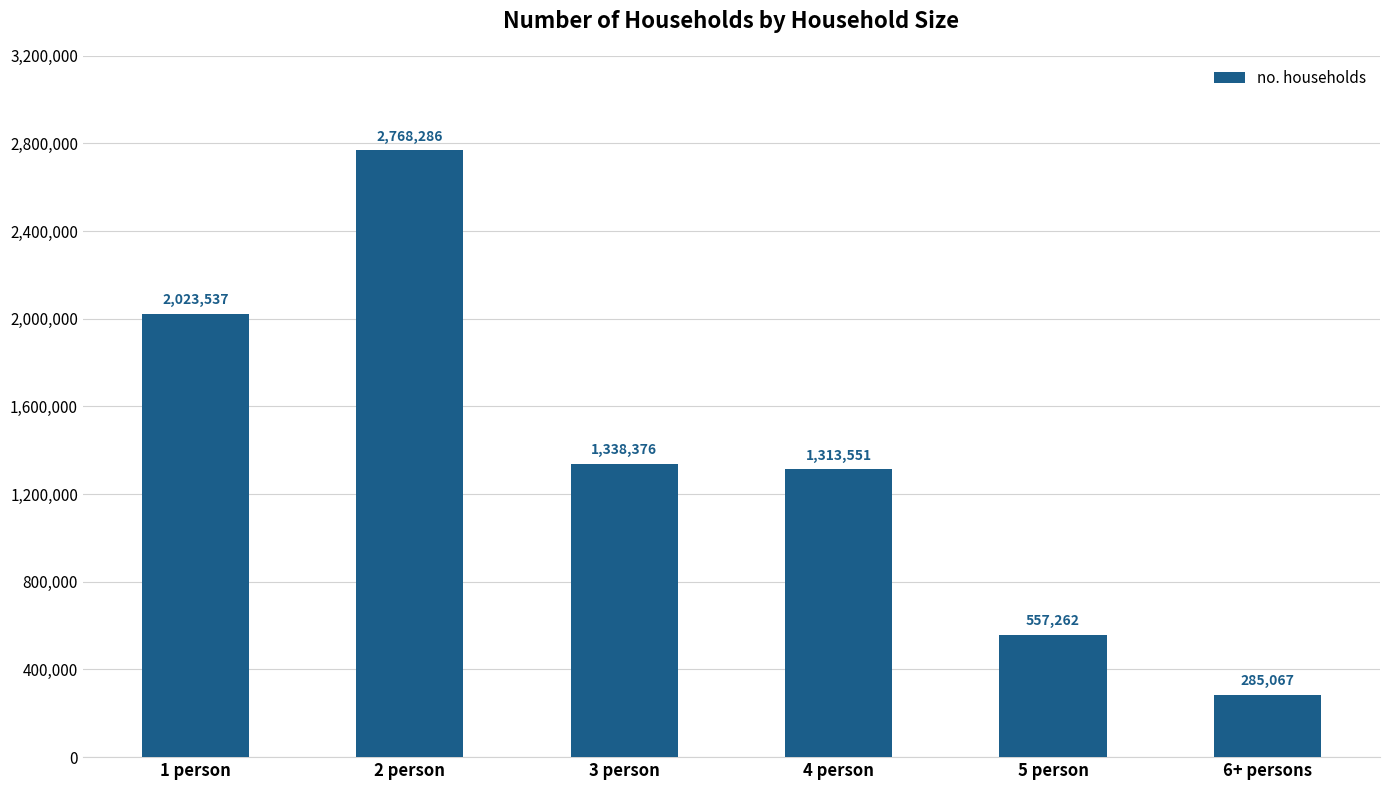

What is the difference between the second highest and second lowest values?

1466275